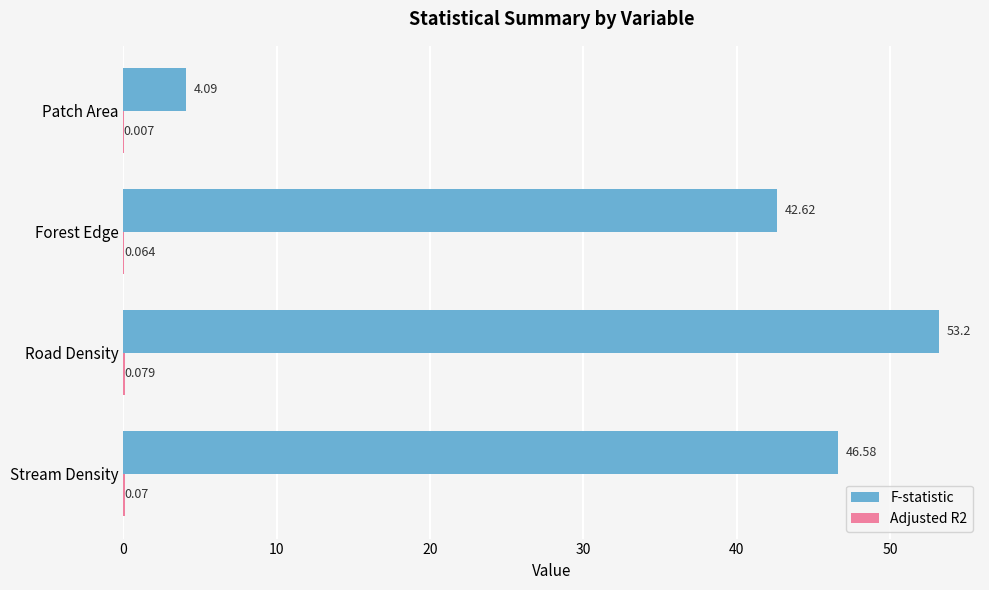

Between Forest Edge and Patch Area, which series saw the biggest shift?

F-statistic